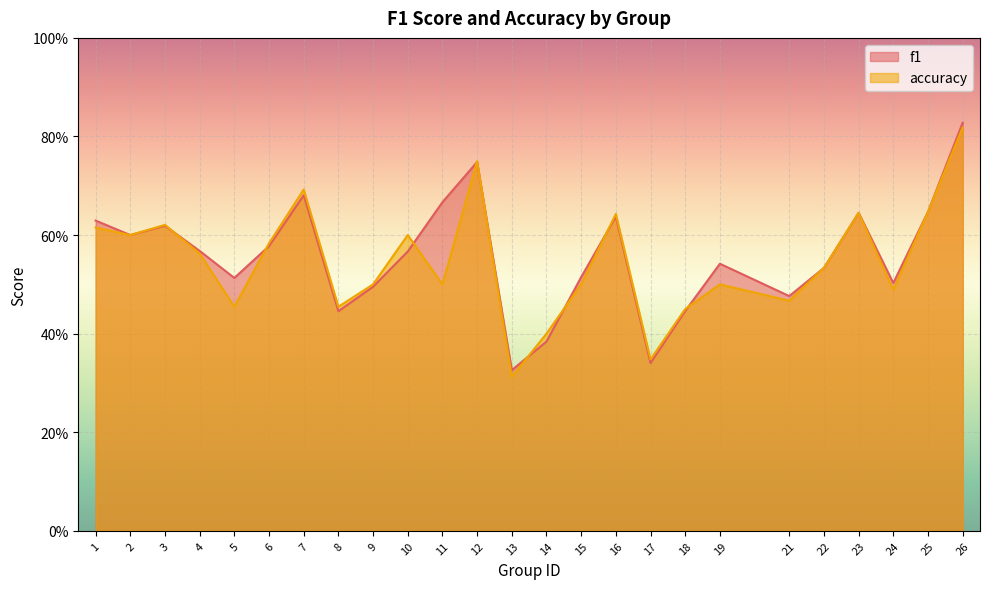

What is the difference between the f1 values at 2 and 8?

0.2